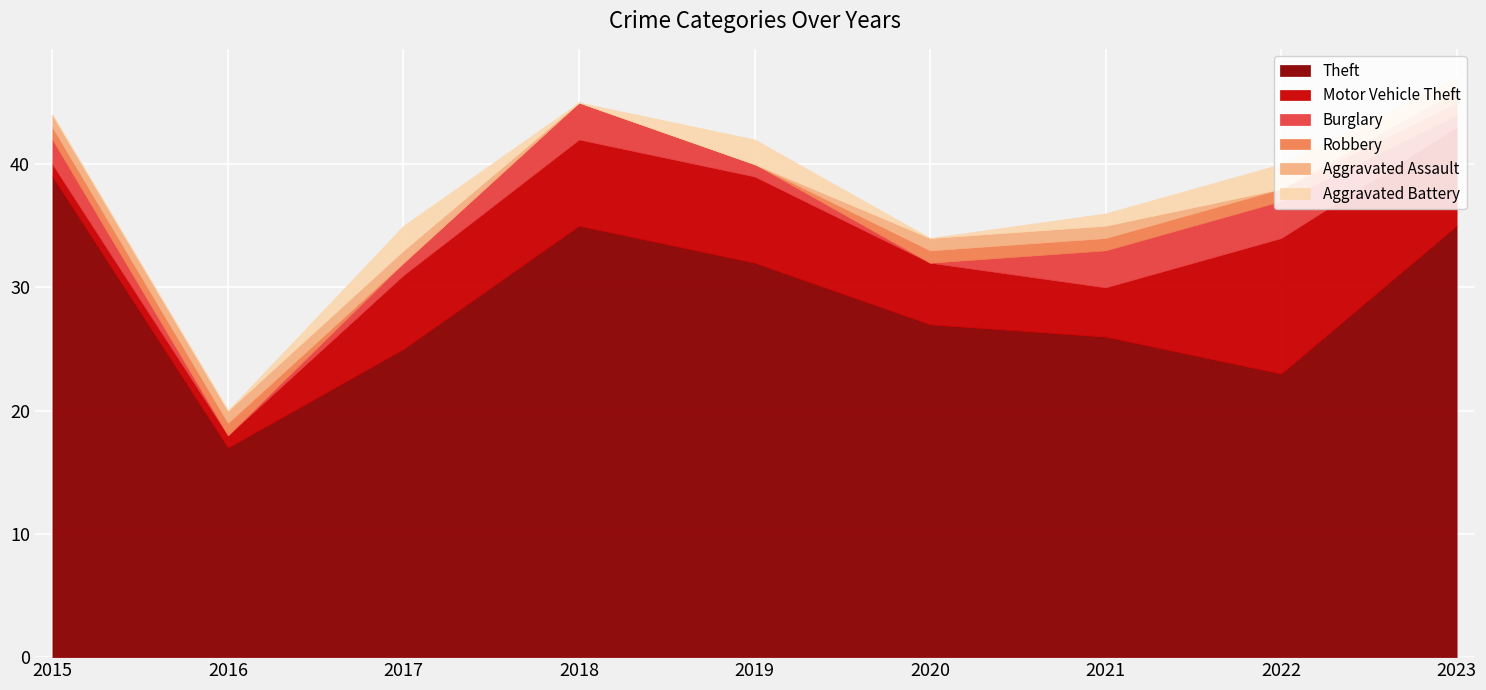

Where is Robbery nearest to the value 0?

2017